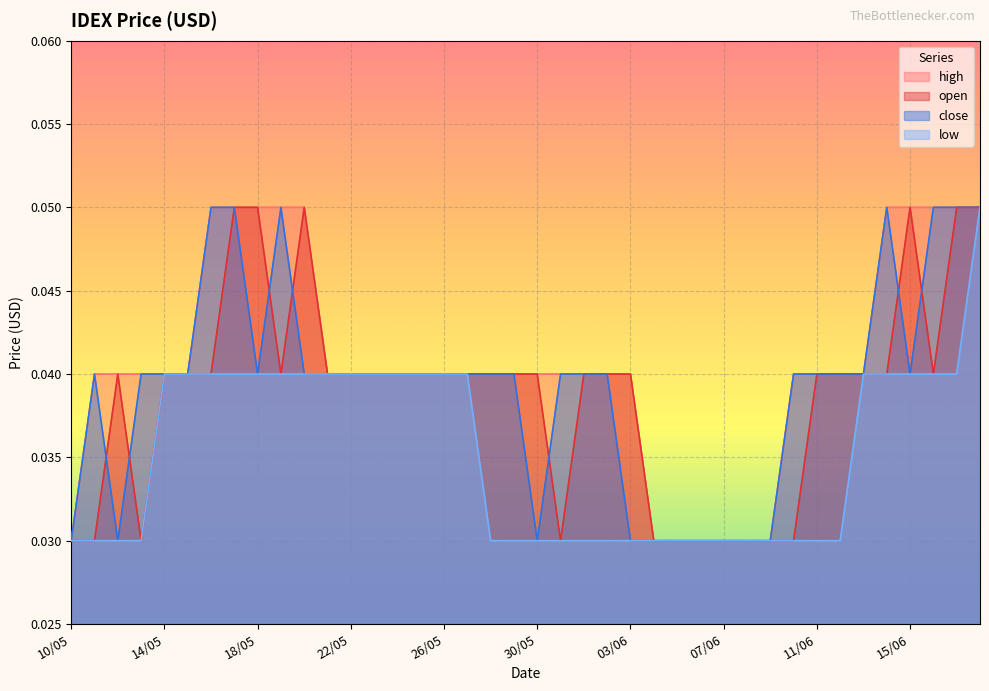

How many categories are shown in the chart?

40